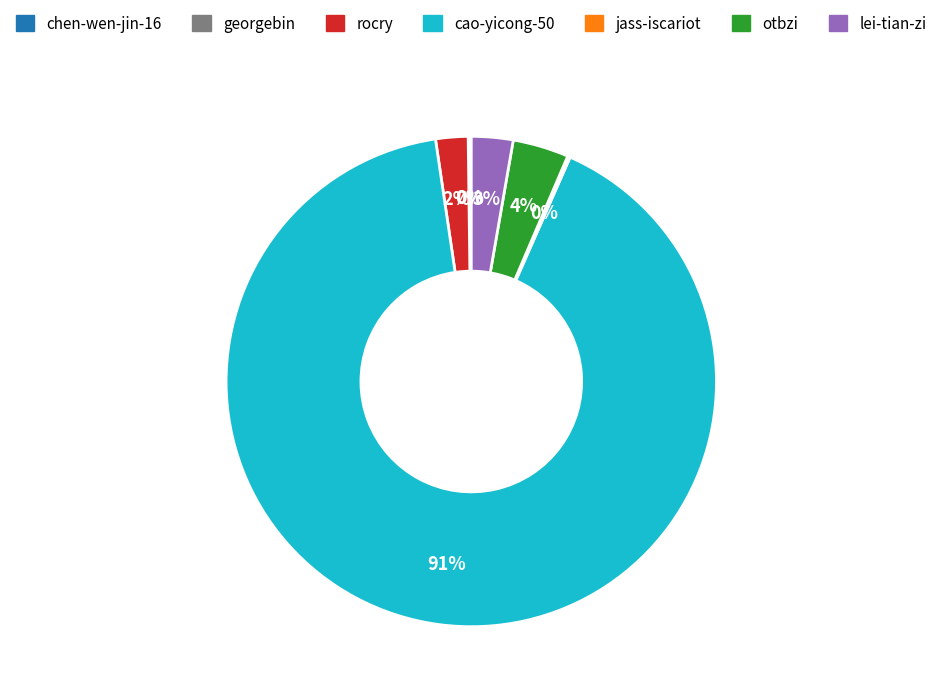

Combined, do lei-tian-zi and cao-yicong-50 account for over 50%?

Yes